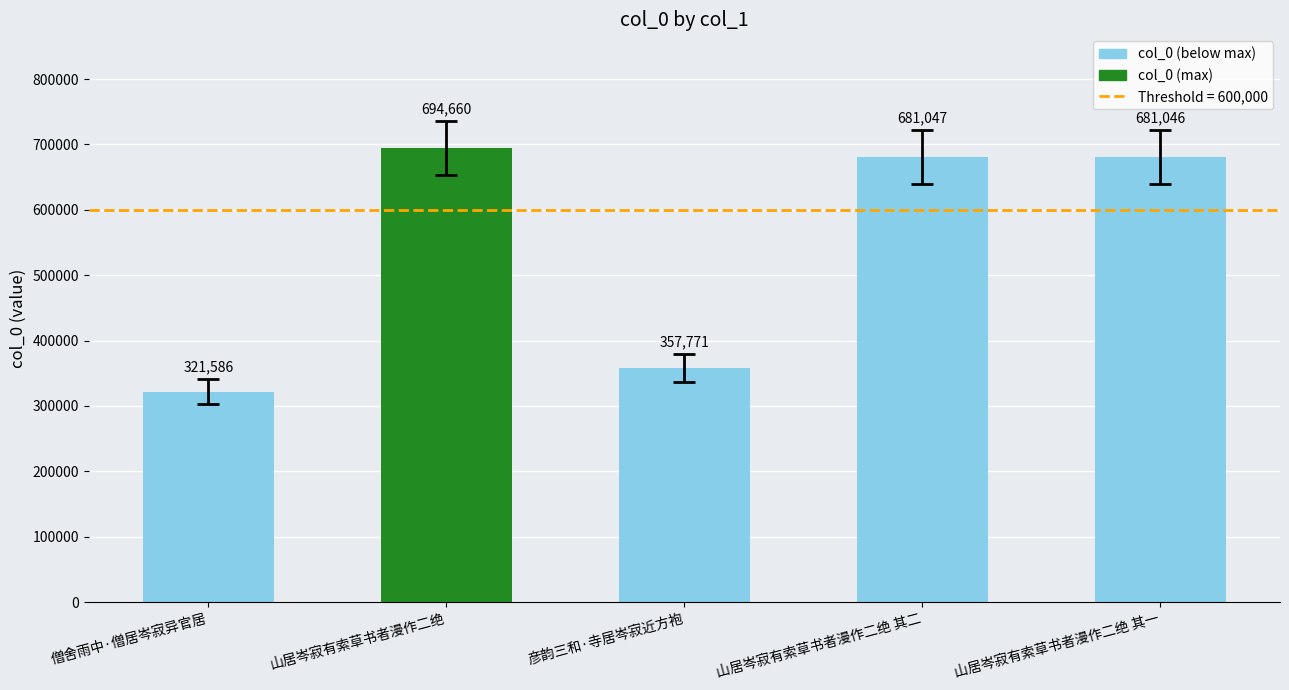

At which label is the value closest to 508123?

彦韵三和·寺居岑寂近方袍